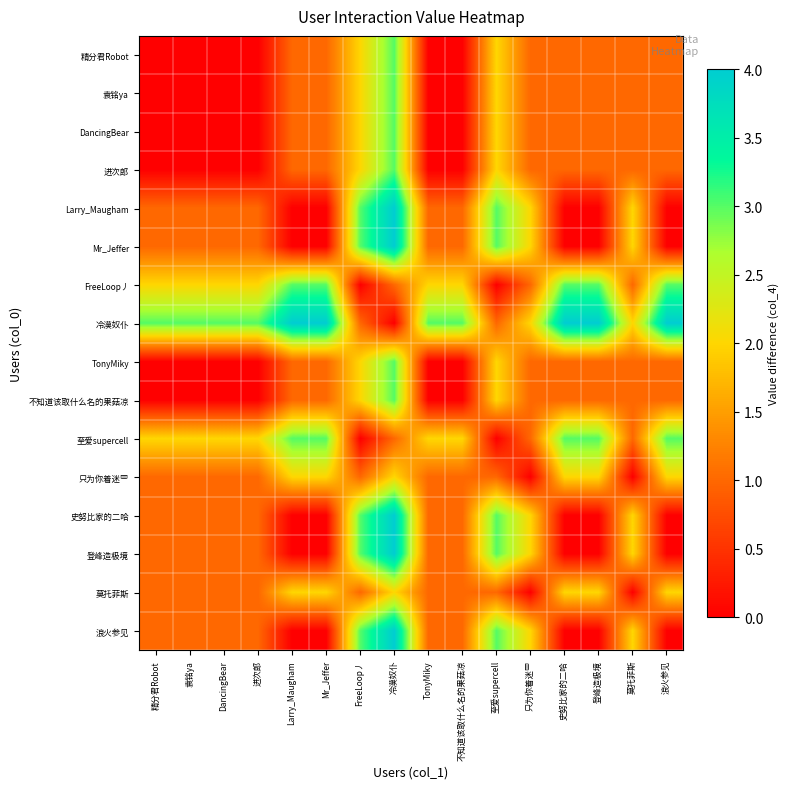

Which label corresponds to the smallest value in the chart?

精分君Robot